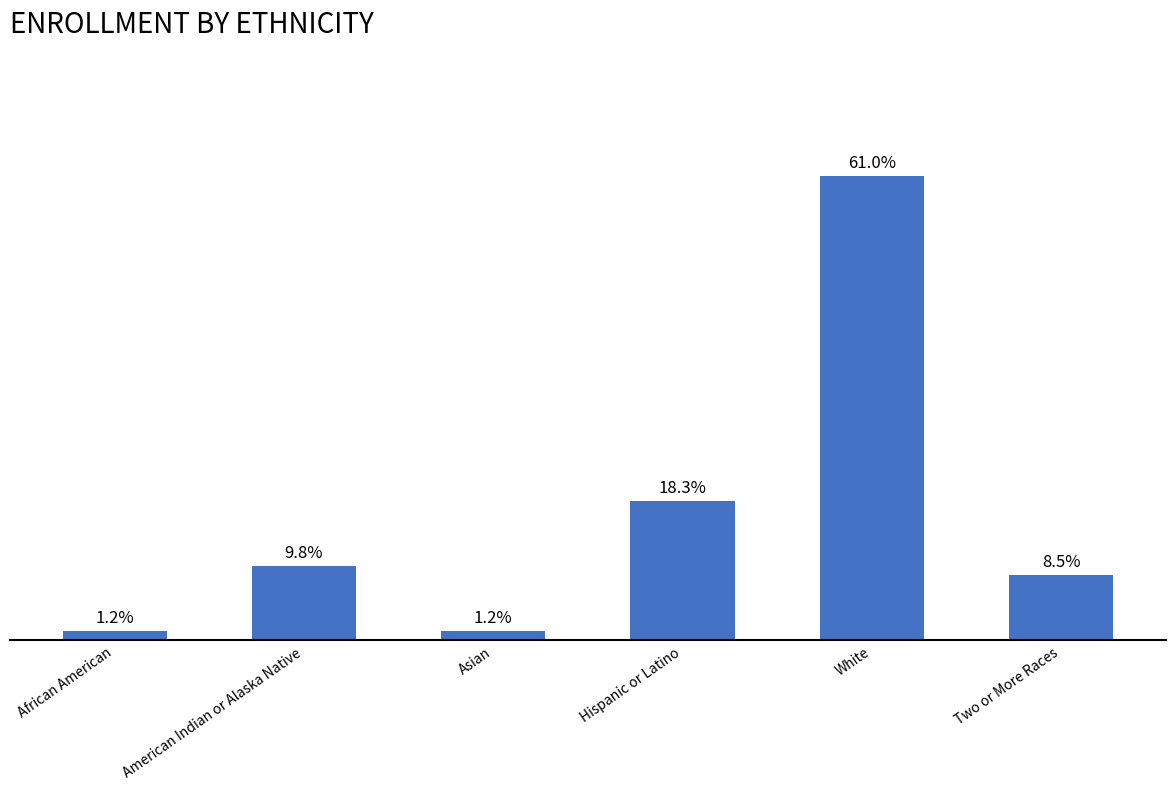

Reading left to right, list all the values displayed in this chart.

African American=1	American Indian or Alaska Native=8	Asian=1	Hispanic or Latino=15	White=50	Two or More Races=7